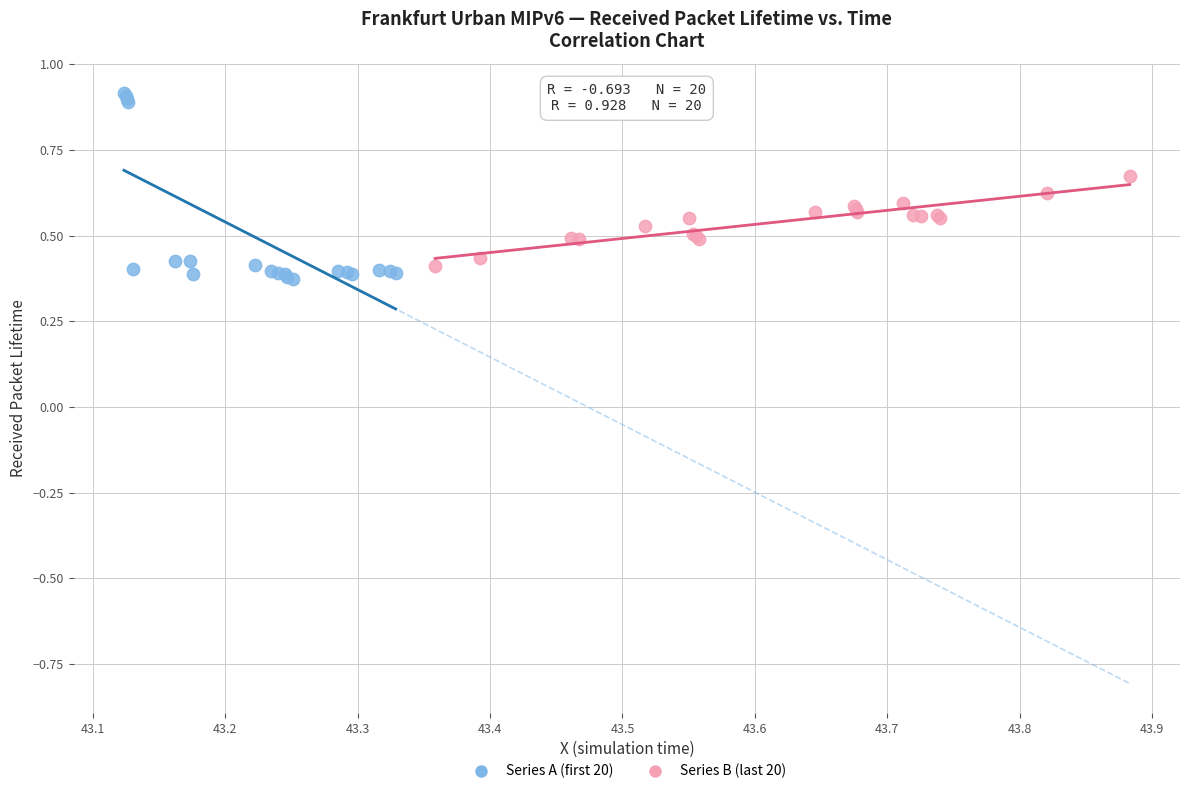

Which series has the widest spread of Y values?

Series A (first 20)